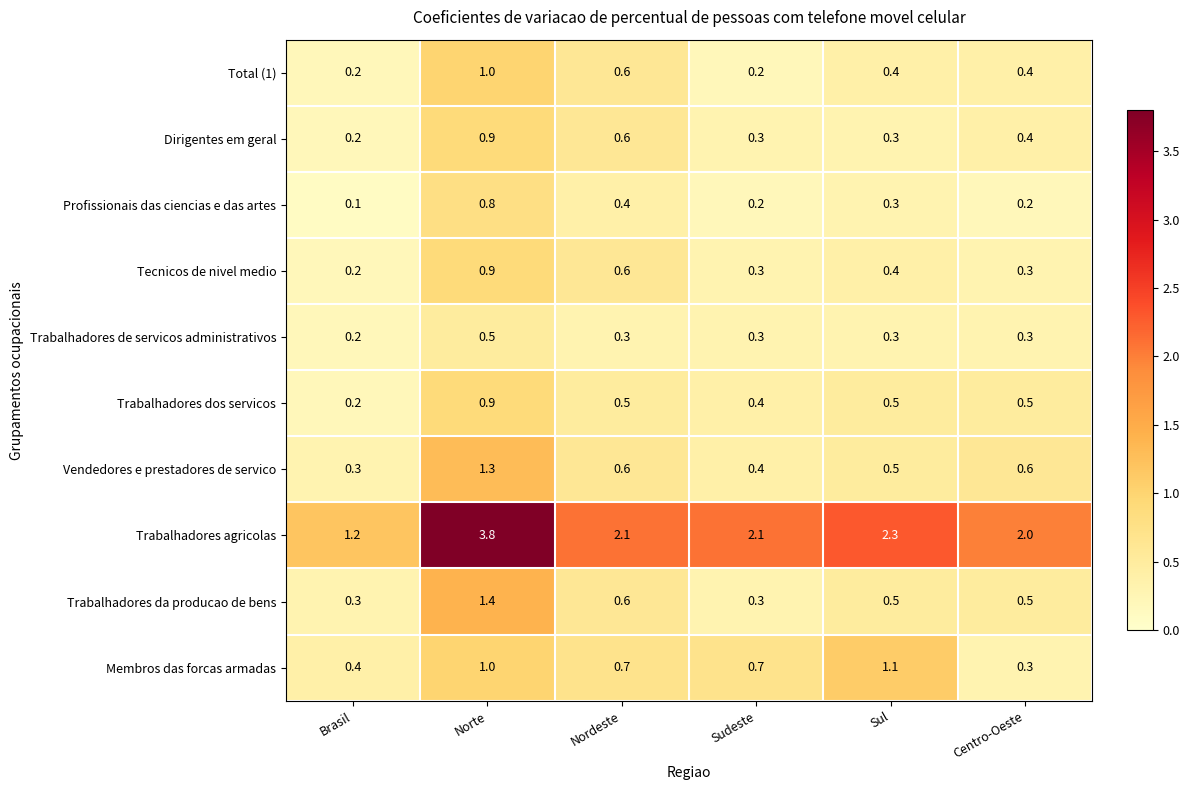

Which series has the largest range (max minus min)?

Trabalhadores agricolas